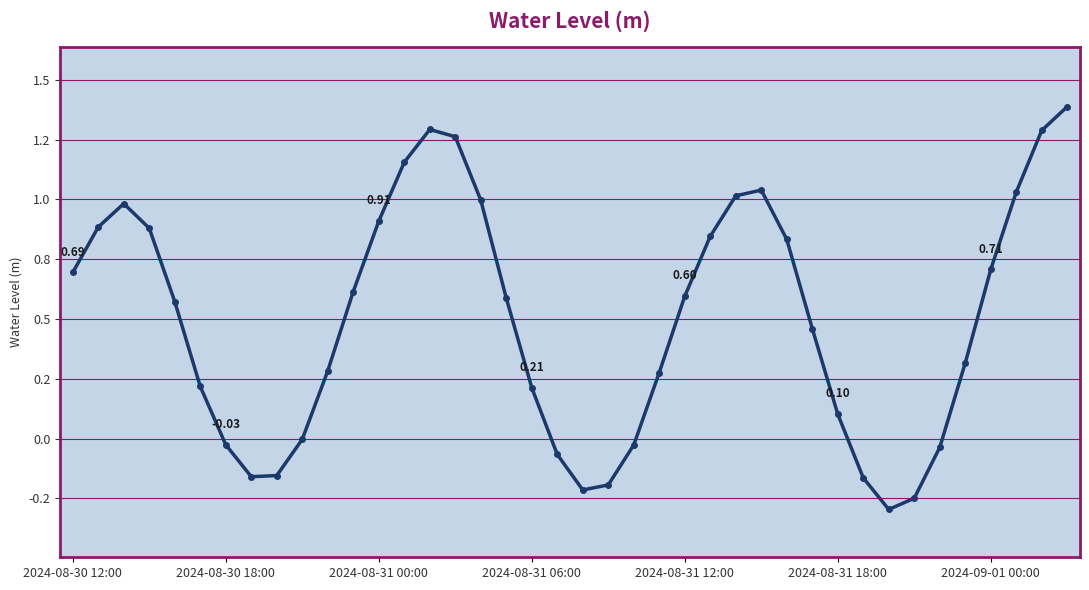

Reading left to right, transcribe all the data shown in this chart.

0.7	0.9	1.0	0.9	0.6	0.2	-0.0	-0.2	-0.2	-0.0	0.3	0.6	0.9	1.2	1.3	1.3	1.0	0.6	0.2	-0.1	-0.2	-0.2	-0.0	0.3	0.6	0.8	1.0	1.0	0.8	0.5	0.1	-0.2	-0.3	-0.2	-0.0	0.3	0.7	1.0	1.3	1.4